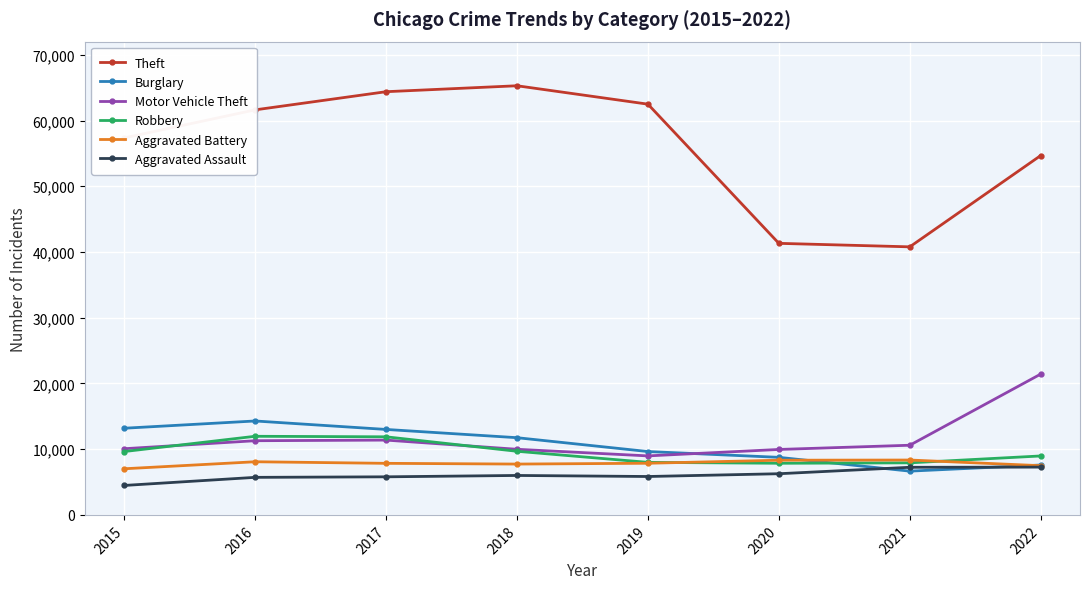

True or false: Theft and Aggravated Battery cross at least once.

False